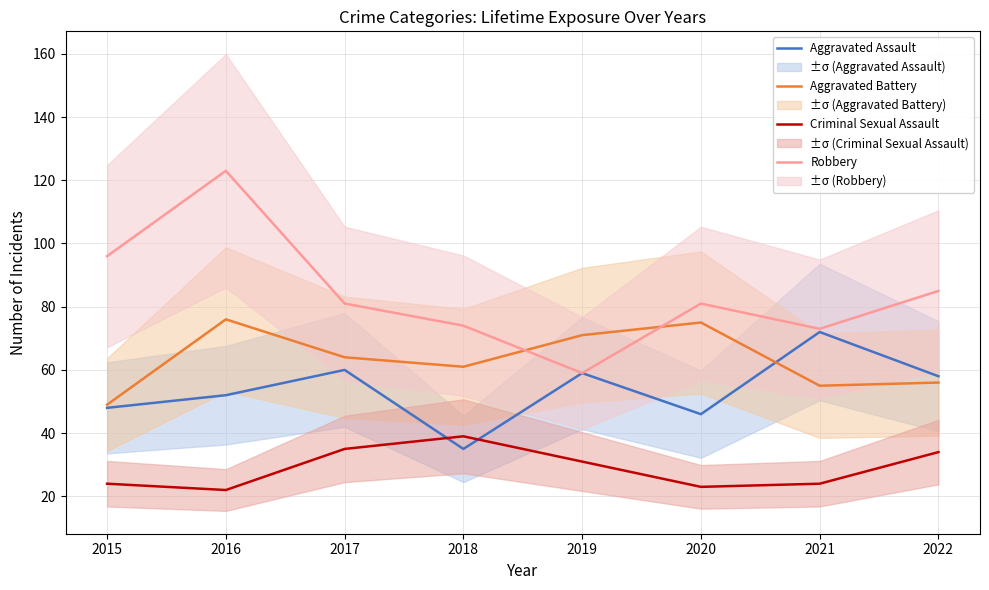

Reading right to left, list all the values displayed in this chart.

Aggravated Assault: 58	72	46	59	35	60	52	48
Aggravated Battery: 56	55	75	71	61	64	76	49
Criminal Sexual Assault: 34	24	23	31	39	35	22	24
Robbery: 85	73	81	59	74	81	123	96